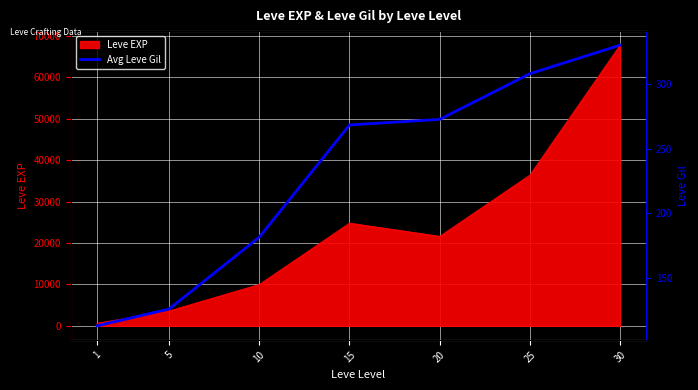

What is the difference between the second highest and second lowest values?

182.2